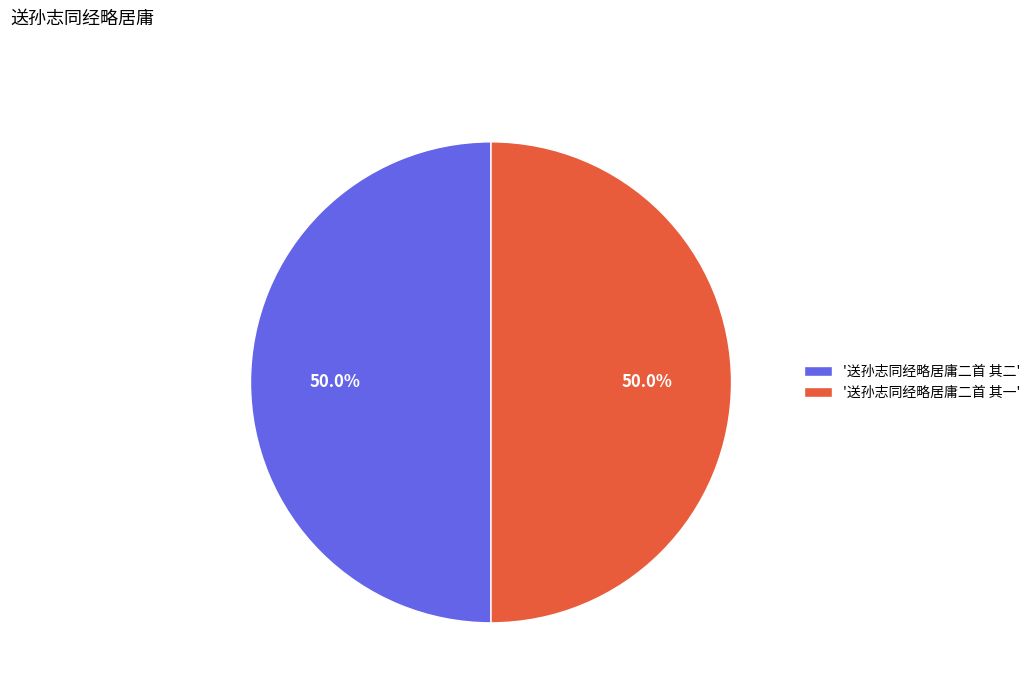

What is the ratio of the value at '送孙志同经略居庸二首 其二' to the value at '送孙志同经略居庸二首 其一'?

1.0